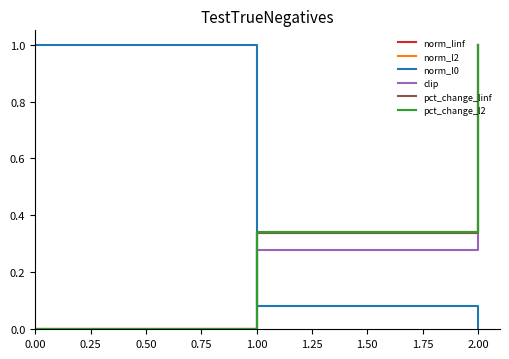

How many pct_change_l2 values are between 0 and 1?

3